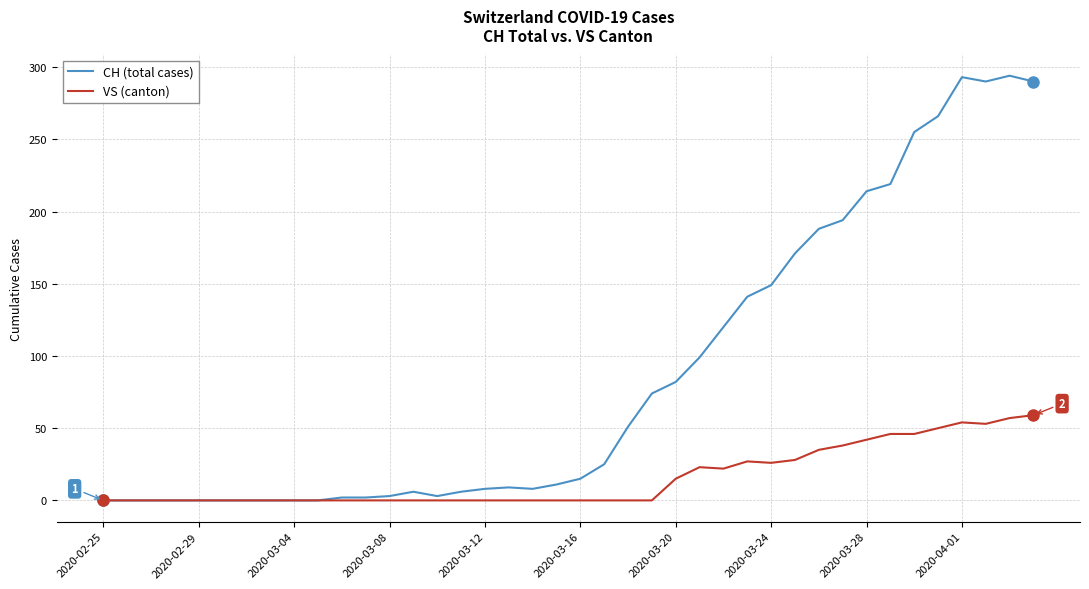

Which series has the largest range (max minus min)?

CH (total cases)